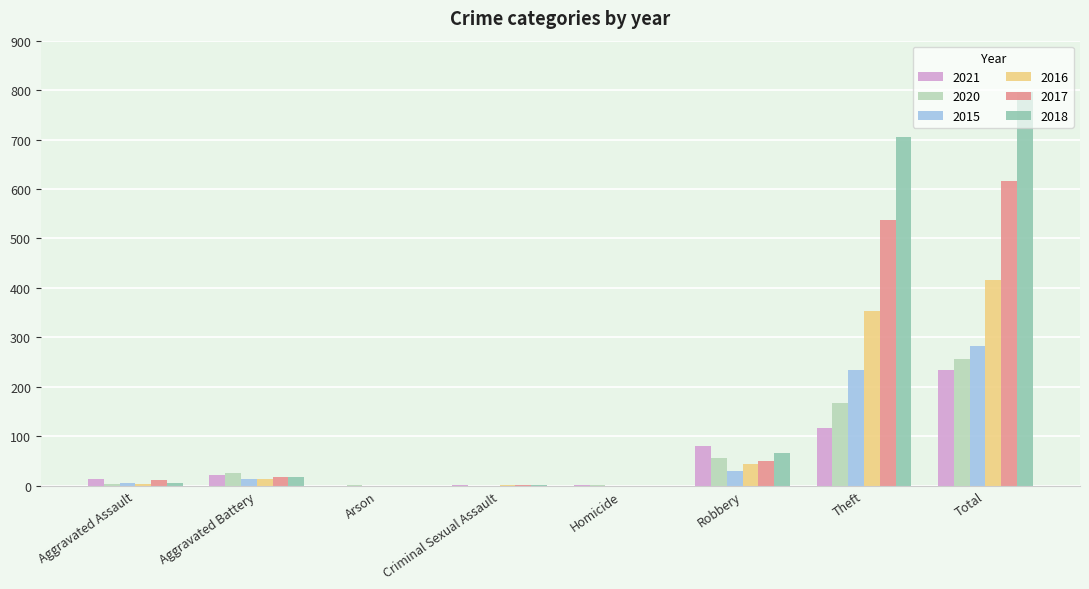

Is it true that 2020 equals 46 at Theft?

False